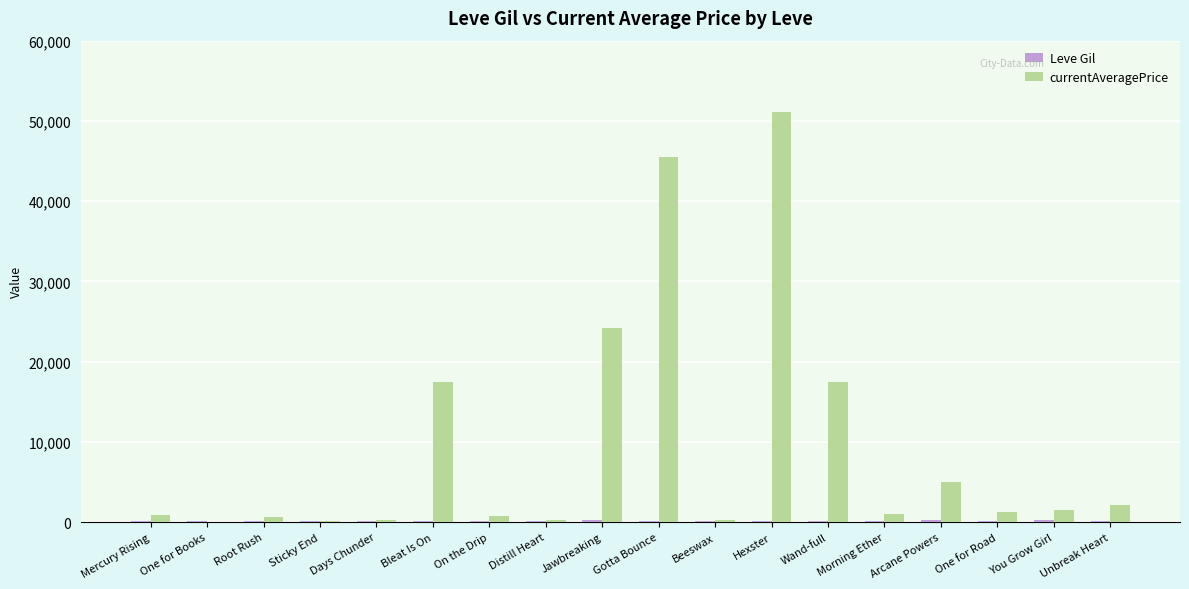

Which series has the largest total across all categories?

currentAveragePrice